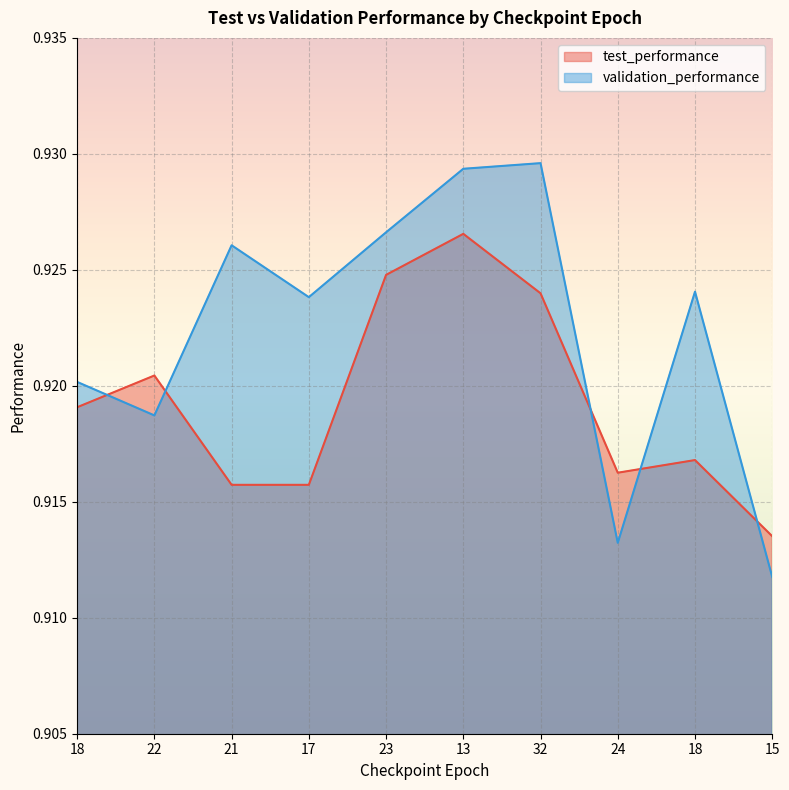

How many series are shown in this chart?

2